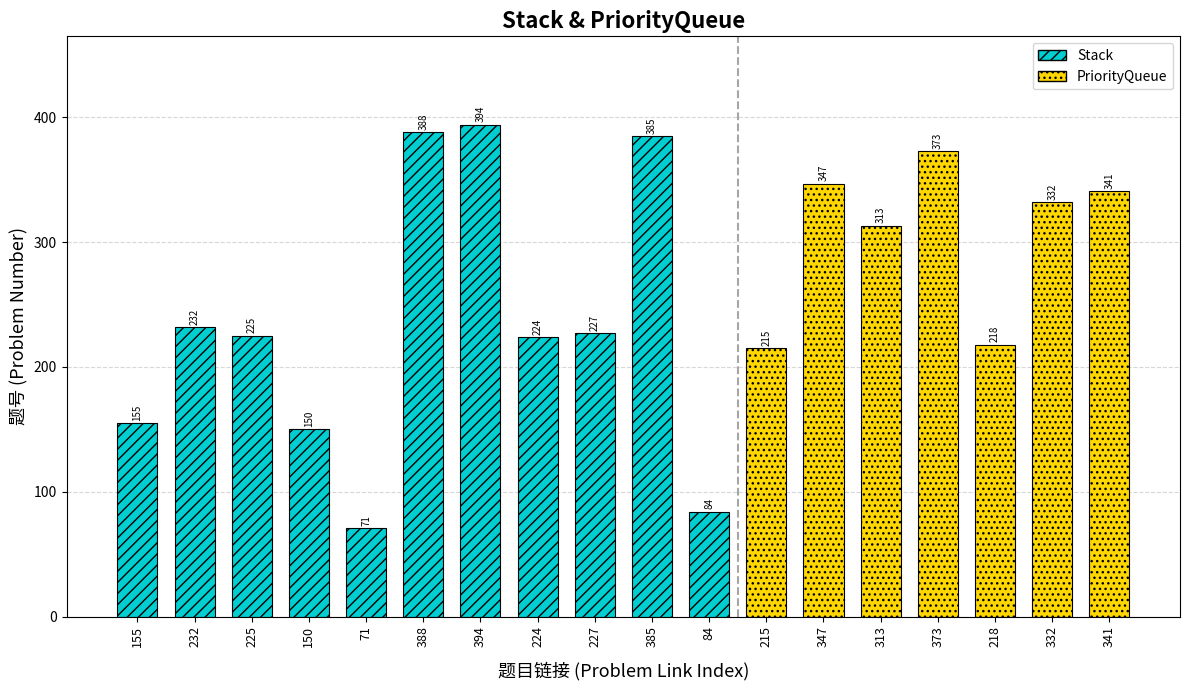

Count the number of data series in this chart.

1